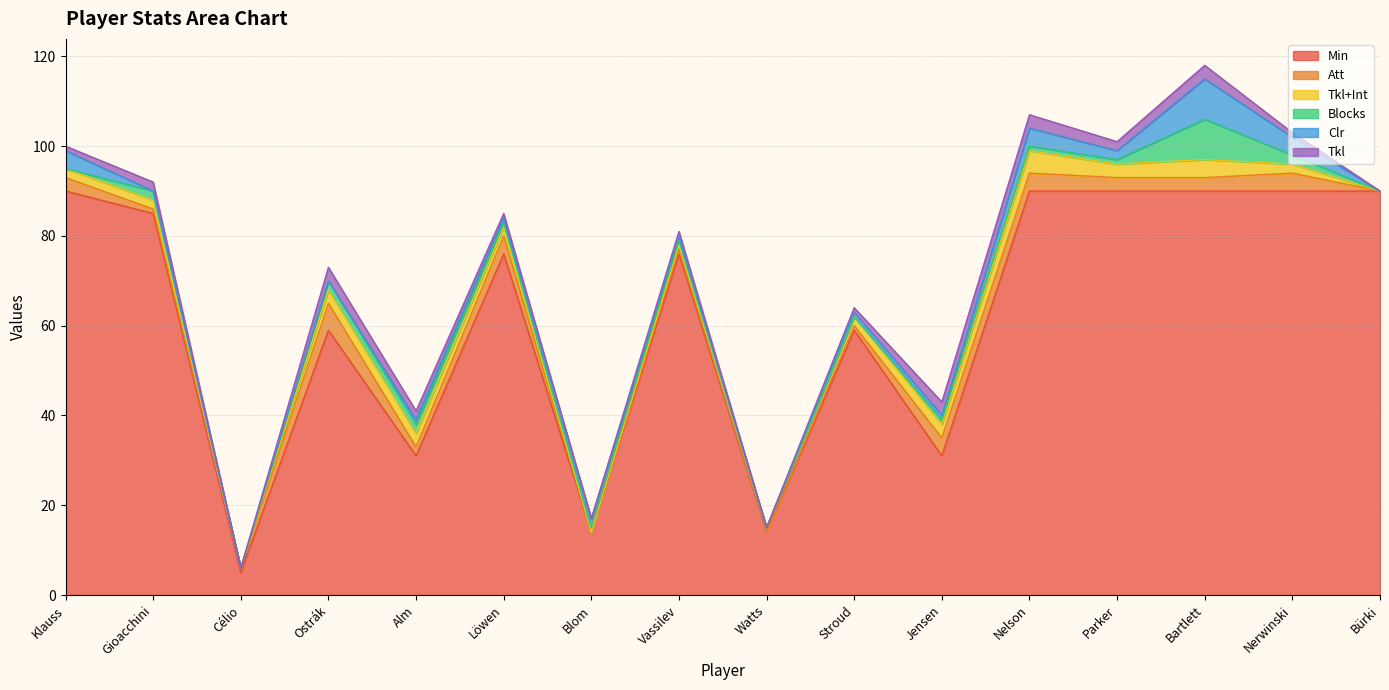

What position from the left is Löwen?

6